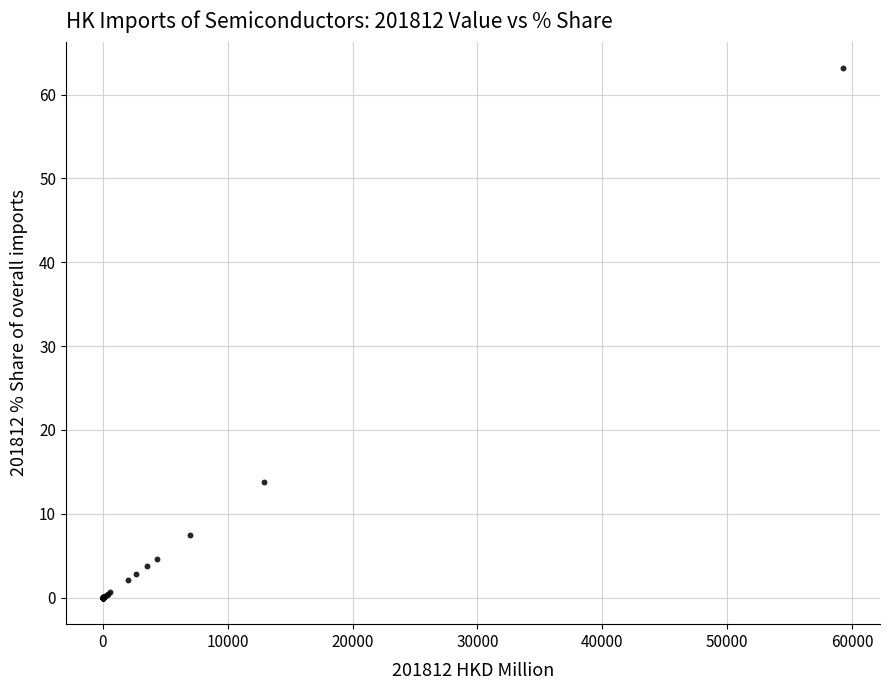

What Y value in the scatter plot is closest to 31?

13.7